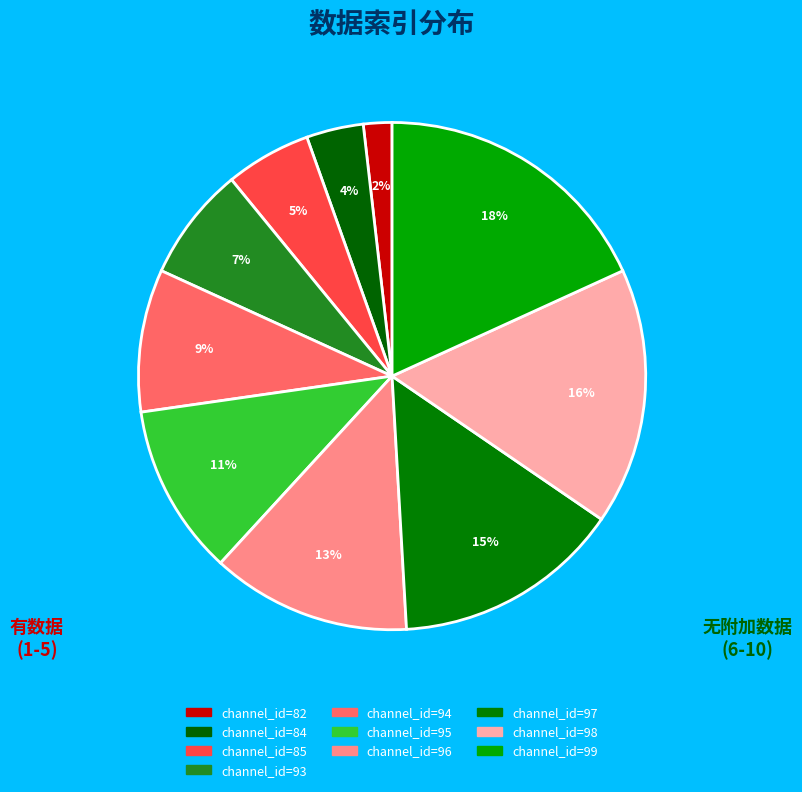

Rank the categories by value from lowest to highest.

channel_id=82, channel_id=84, channel_id=85, channel_id=93, channel_id=94, channel_id=95, channel_id=96, channel_id=97, channel_id=98, channel_id=99